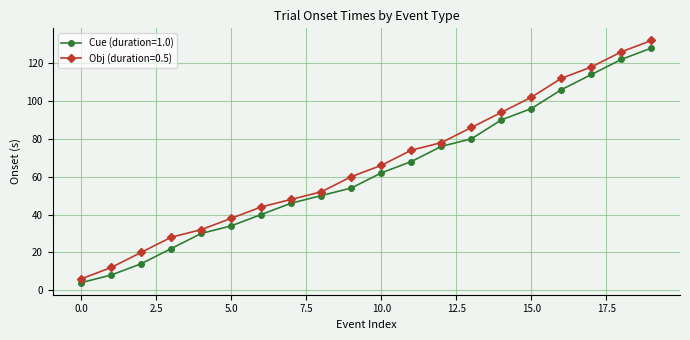

What is the value of the Obj (duration=0.5) point at the 9th from the left?

52.0